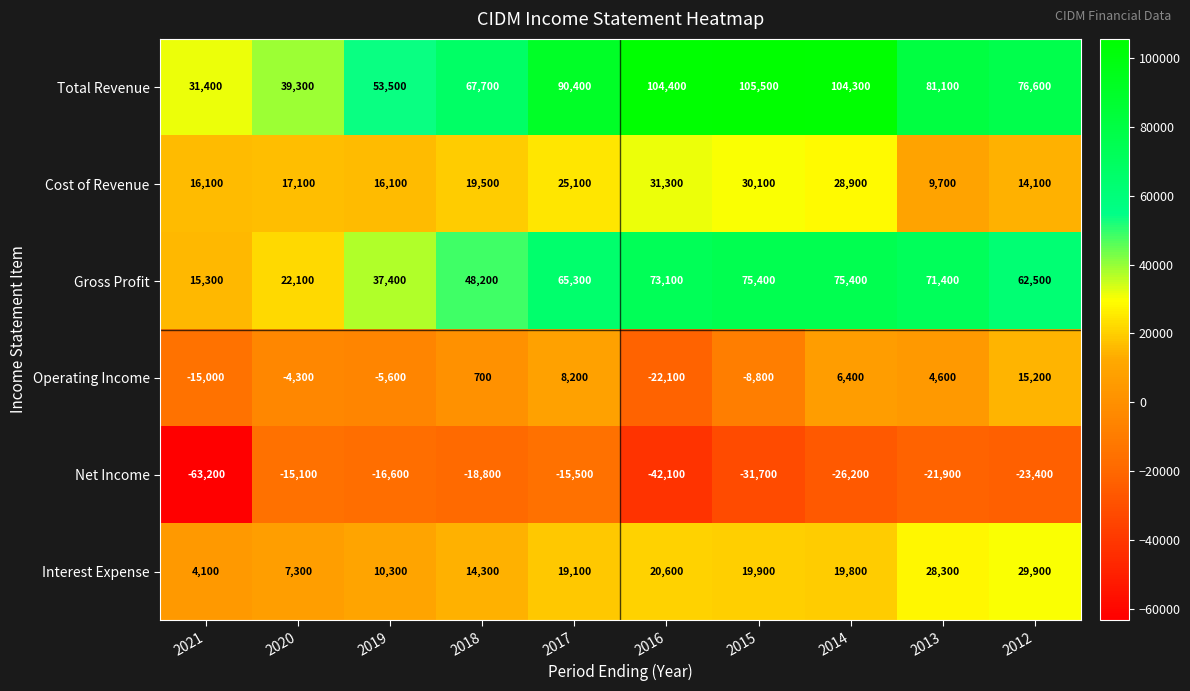

Read the Interest Expense value at 2012, to the nearest 50.

29900